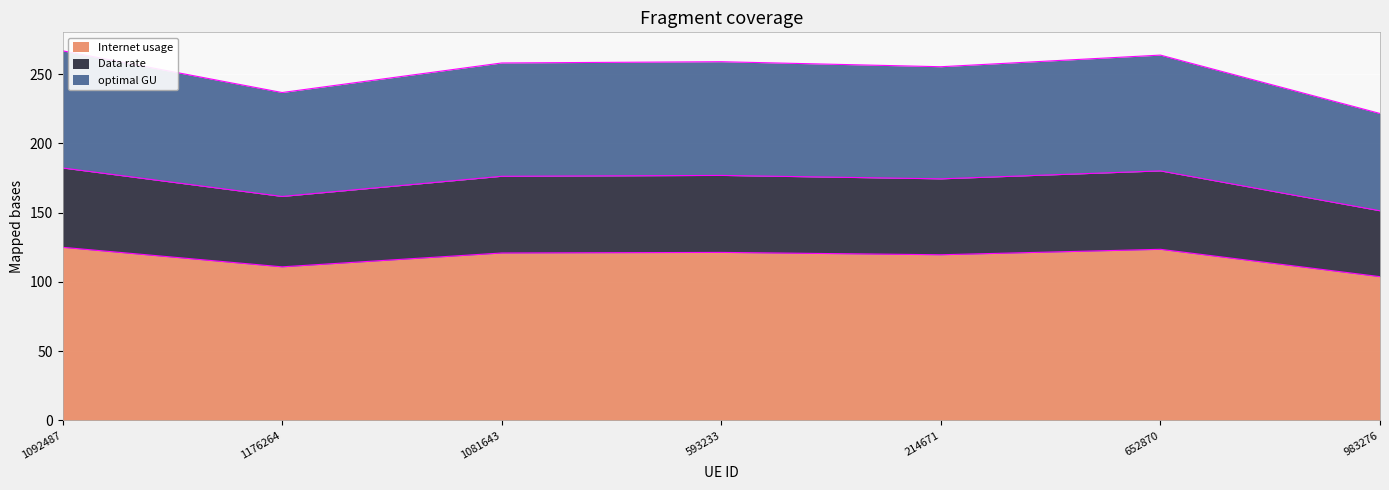

At how many categories does at least one series exceed 247?

5